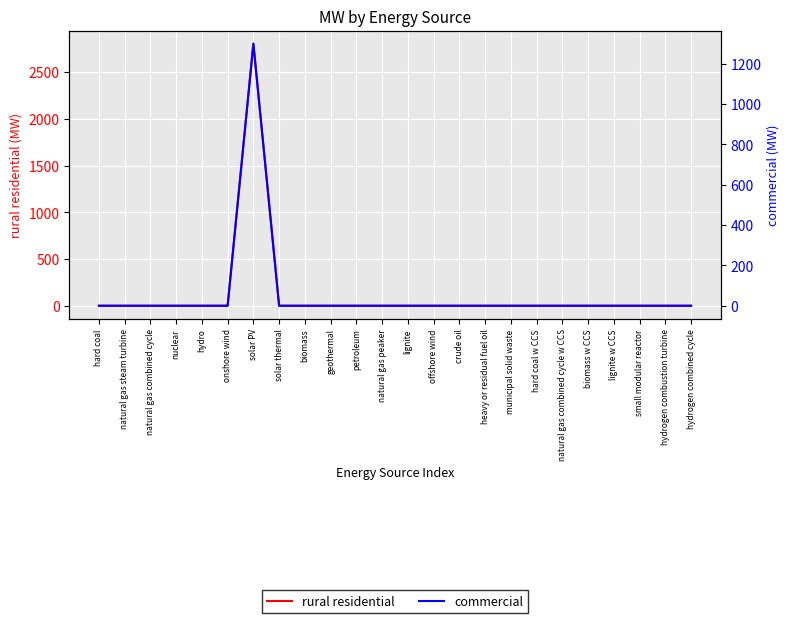

Reading right to left, transcribe all the data shown in this chart.

rural residential: 0.0	0.0	0.0	0.0	0.0	0.0	0.0	0.0	0.0	0.0	0.0	0.0	0.0	0.0	0.0	0.0	0.0	2803.8	0.0	0.0	0.0	0.0	0.0	0.0
commercial: 0.0	0.0	0.0	0.0	0.0	0.0	0.0	0.0	0.0	0.0	0.0	0.0	0.0	0.0	0.0	0.0	0.0	1300.0	0.0	0.0	0.0	0.0	0.0	0.0